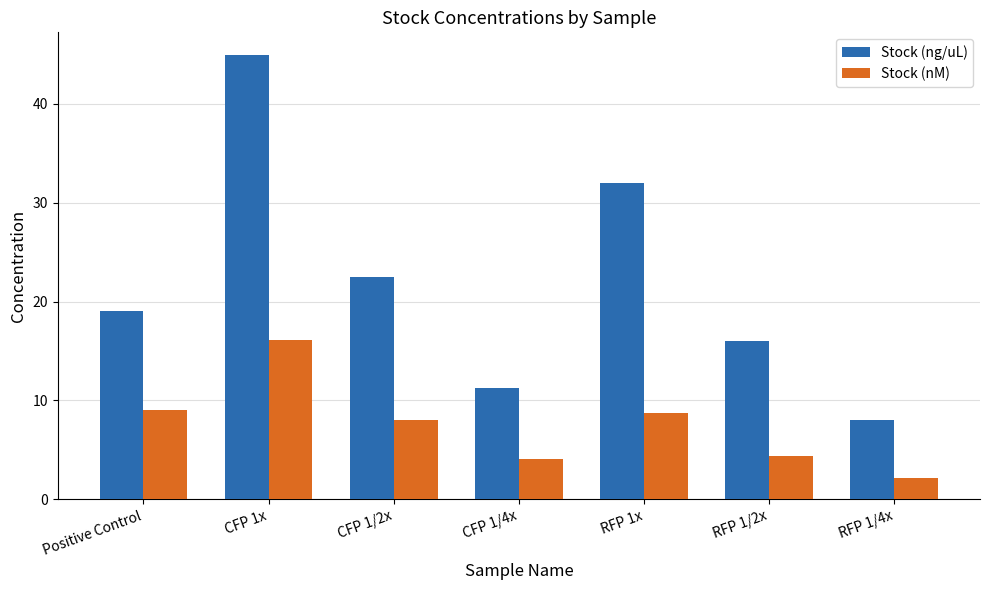

The value of Stock (nM) at Positive Control is 15.7. True or false?

False